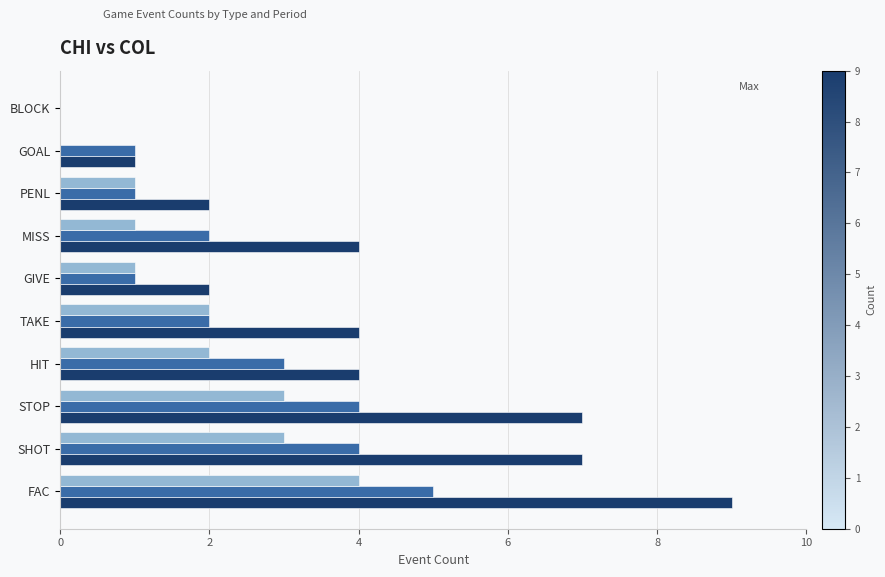

At which category does the chart reach its peak across all series?

FAC